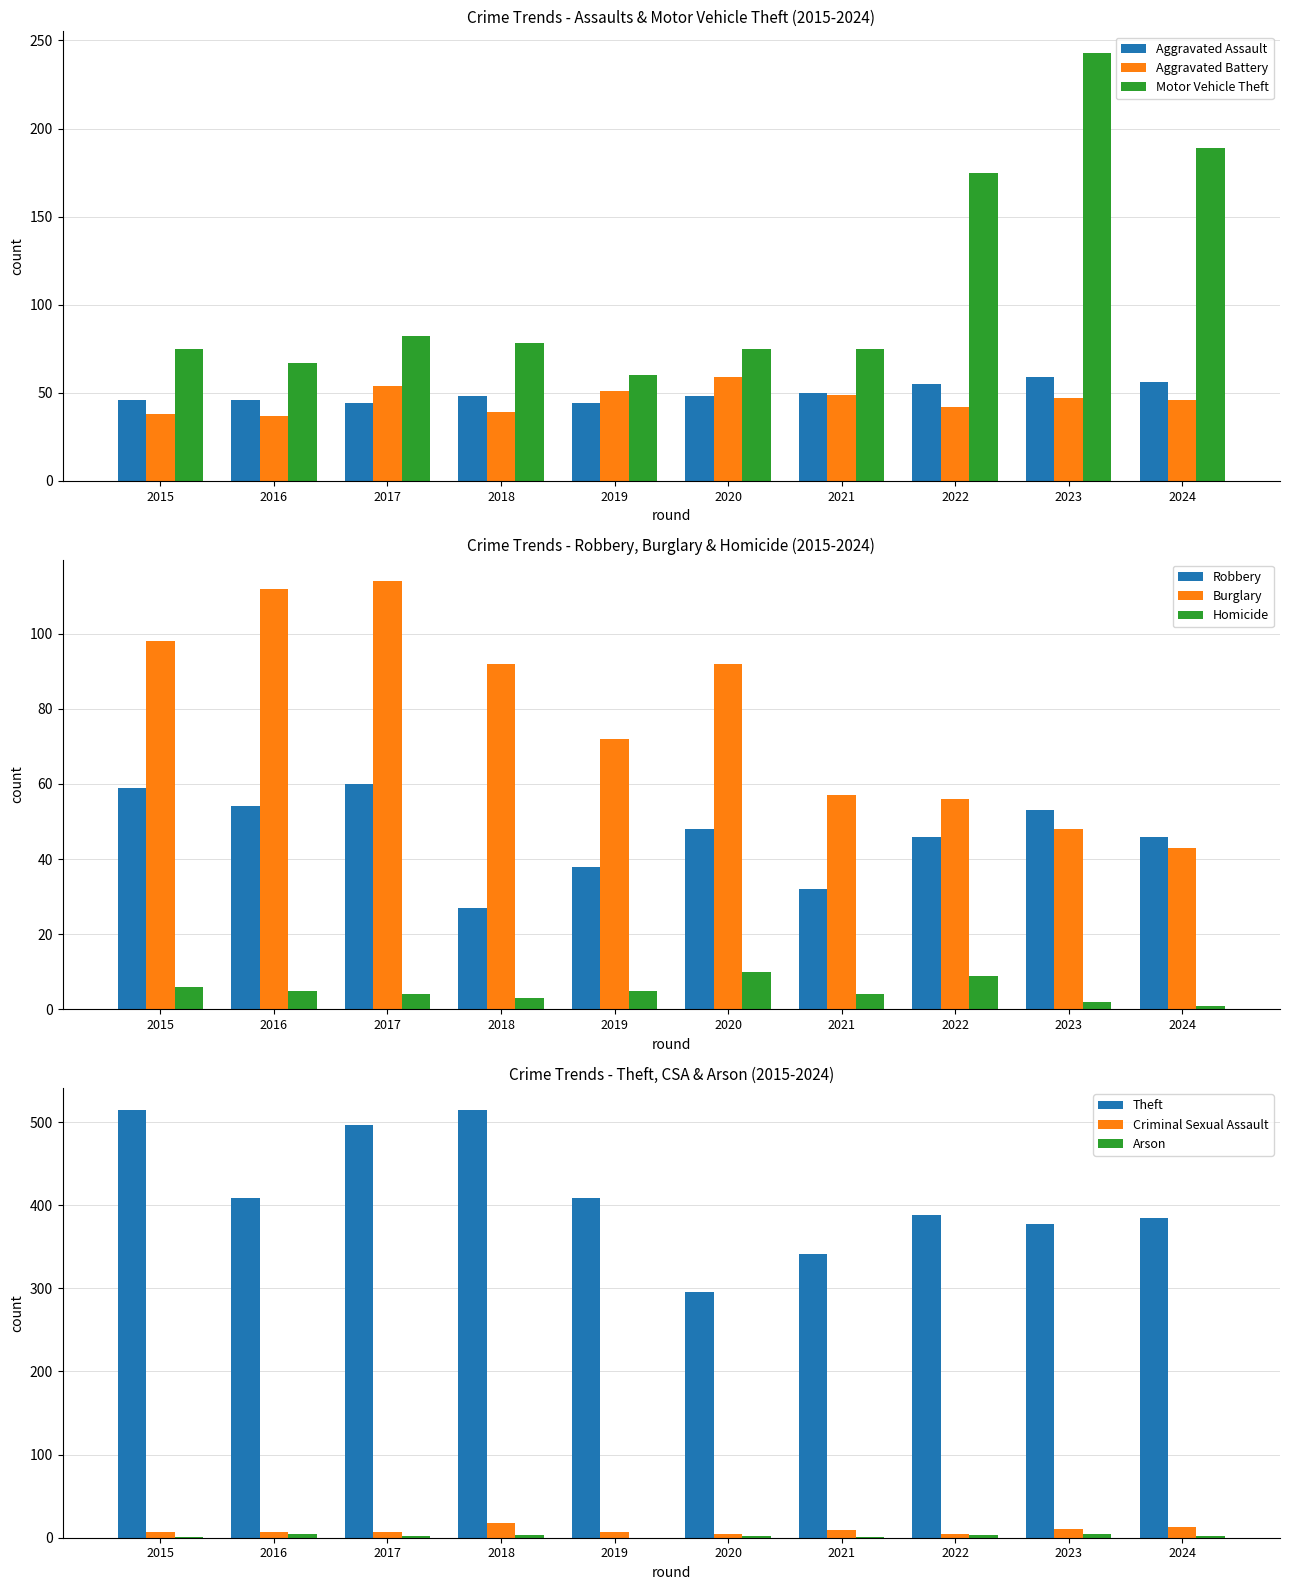

Where does the Aggravated Assault series first go above 48?

2021